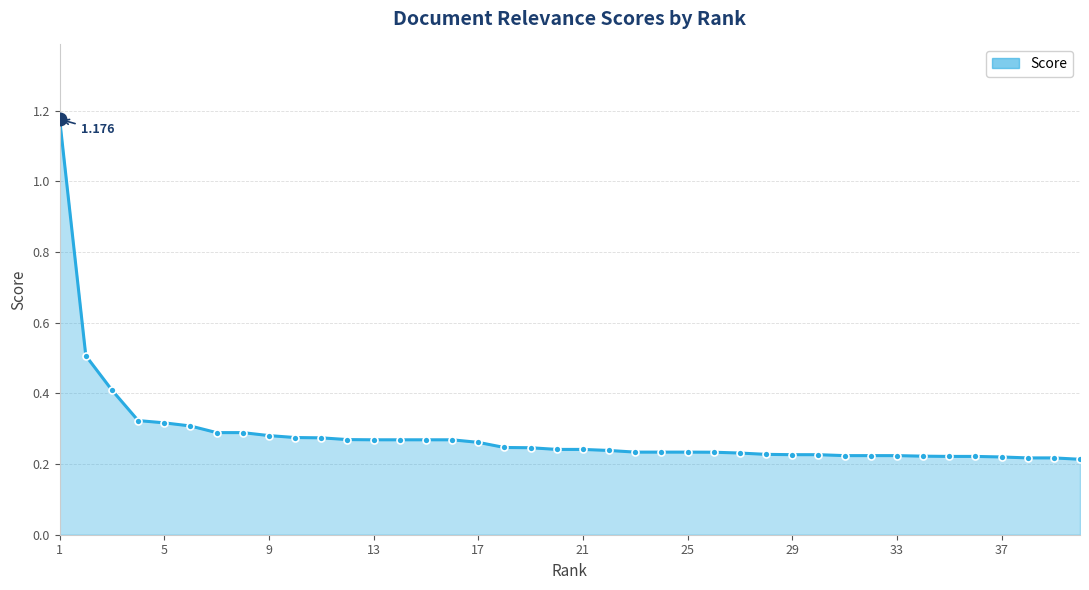

Does the chart have visible grid lines?

Yes